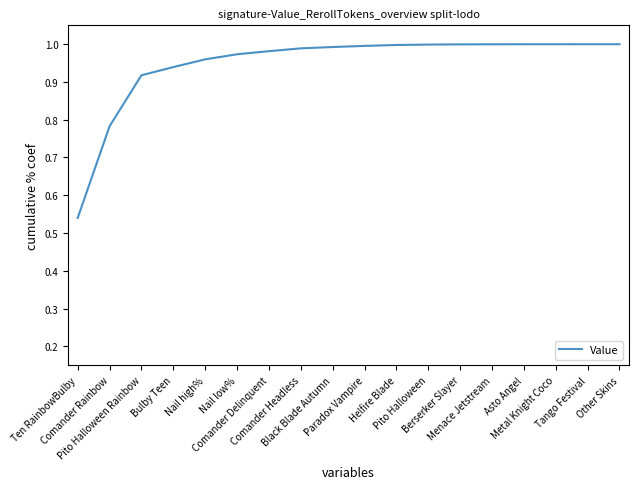

The value at Bulby Teen is 0.9. True or false?

True